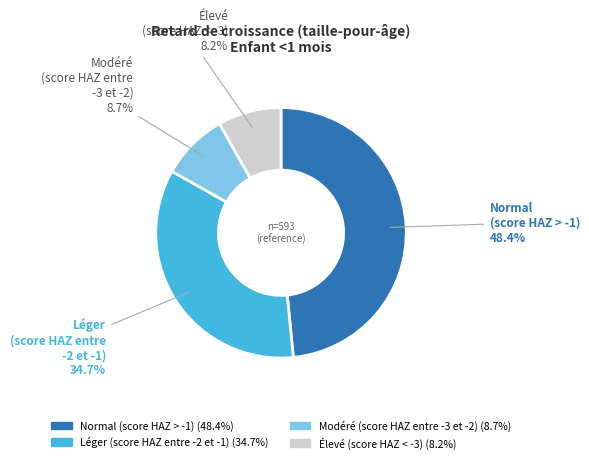

Does any single category account for the majority?

No